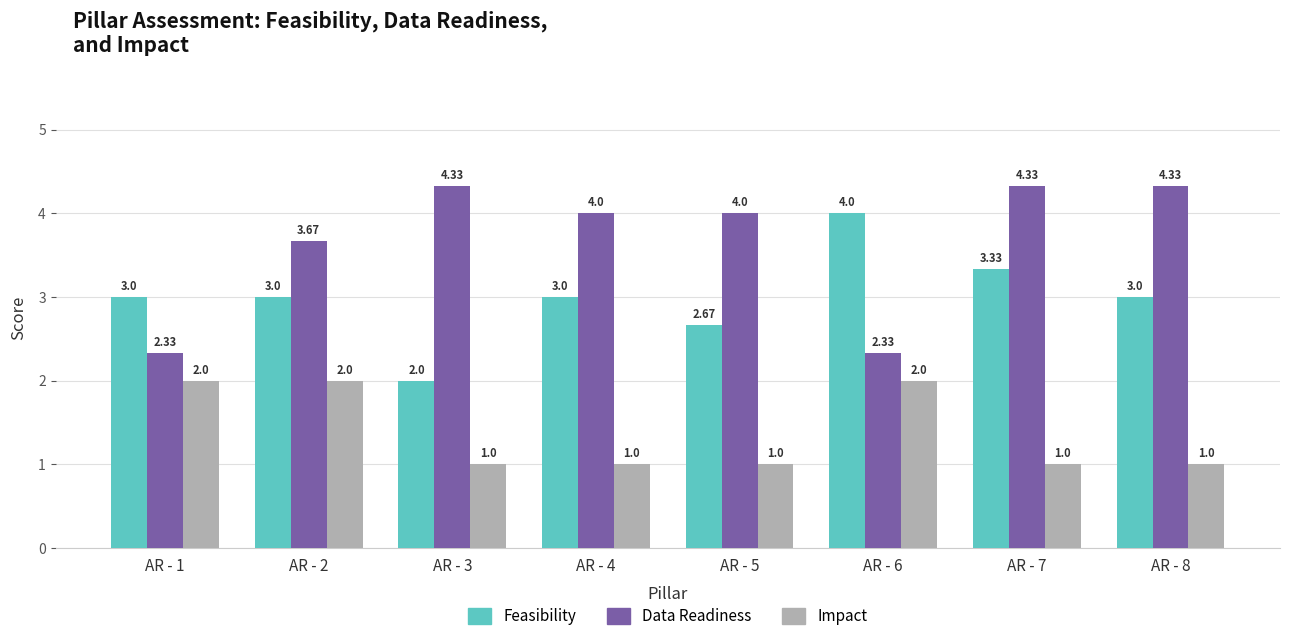

At which category is the sum across all series the highest?

AR - 2